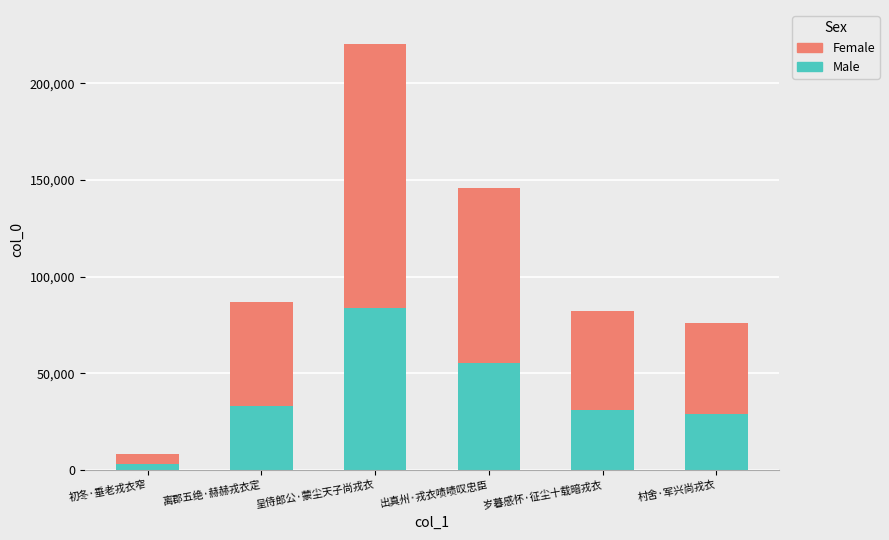

What is the difference between the maximum and second lowest values in the Male series?

54772.8